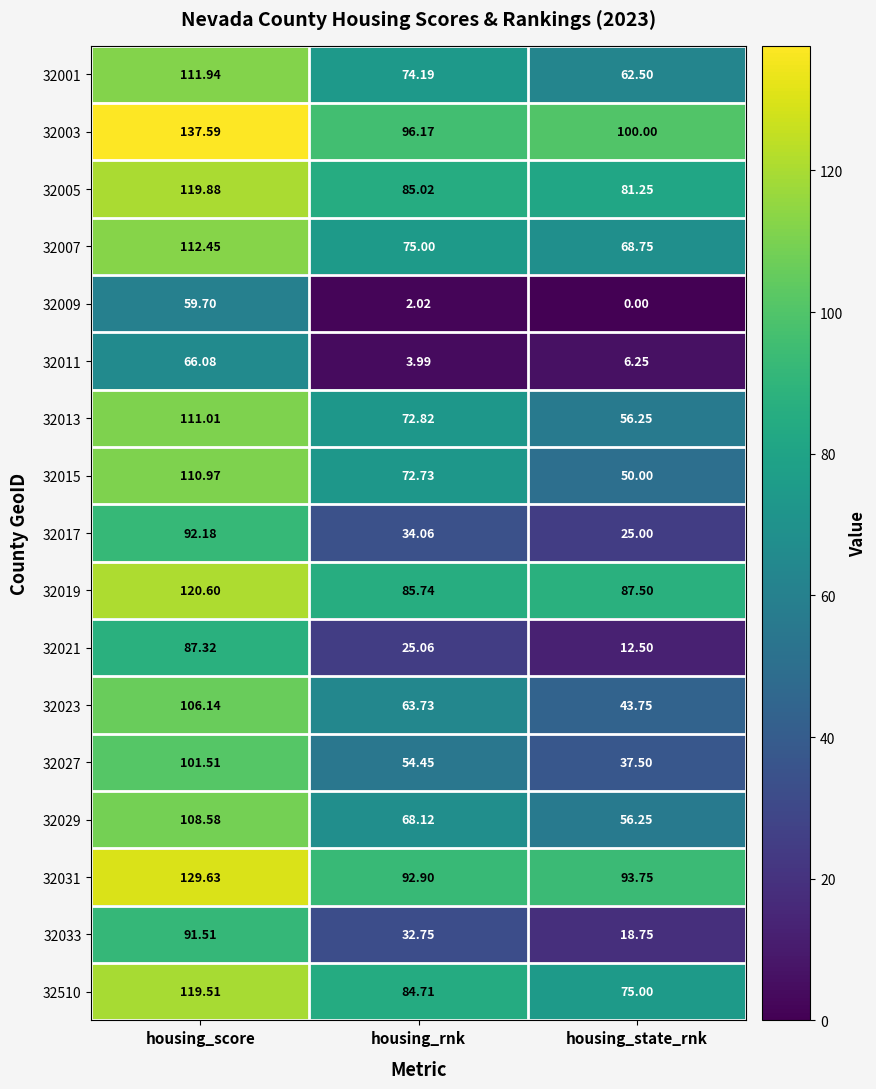

List the series in order of their peak value, lowest first.

32009, 32011, 32021, 32033, 32017, 32027, 32023, 32029, 32015, 32013, 32001, 32007, 32510, 32005, 32019, 32031, 32003